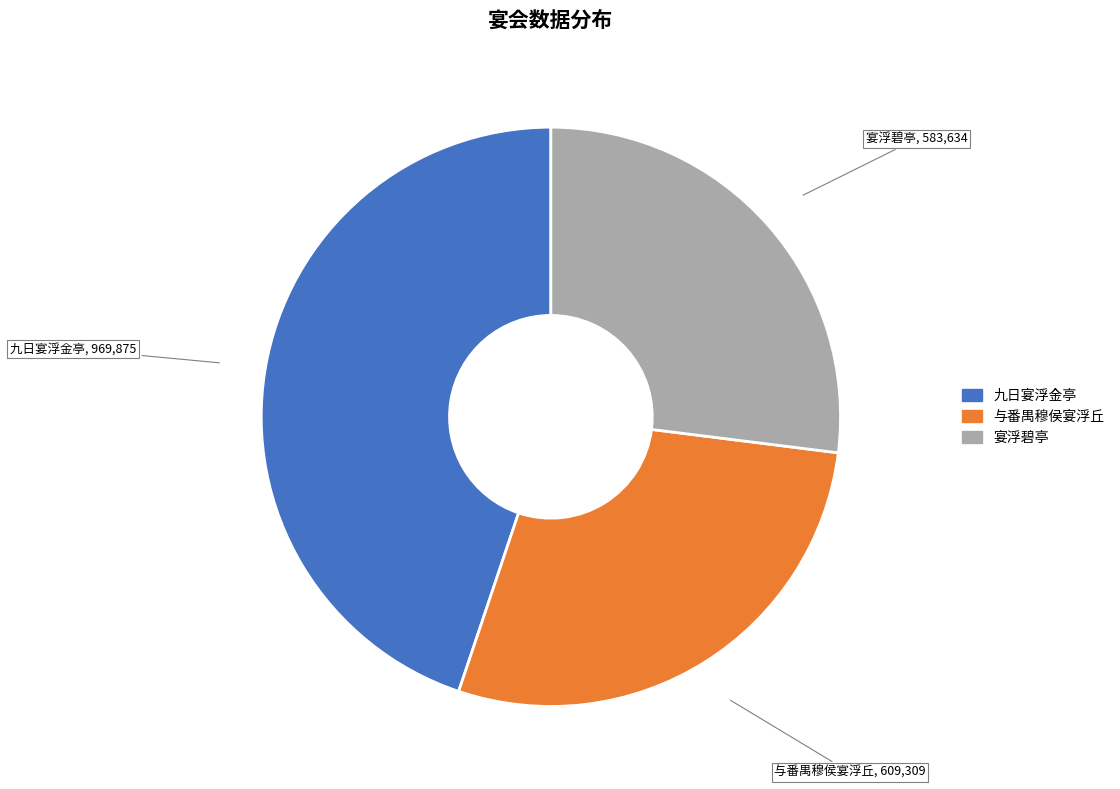

Between 宴浮碧亭 and 九日宴浮金亭, which is larger?

九日宴浮金亭